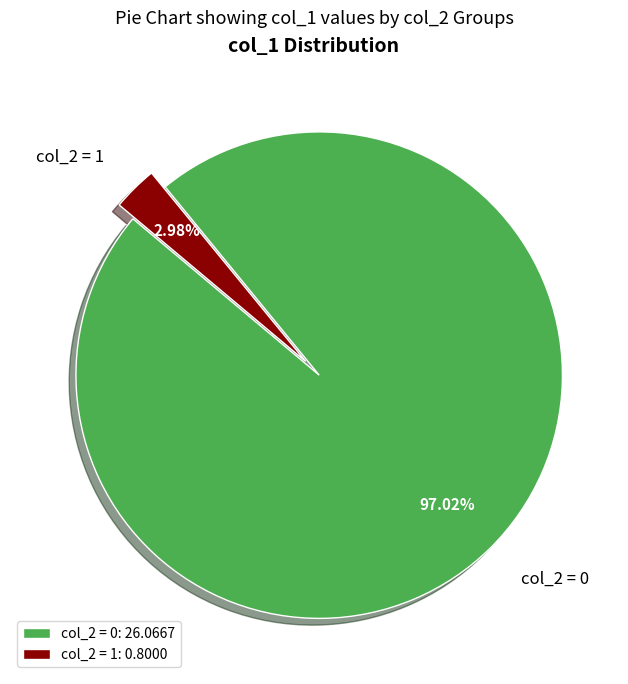

Rank the categories by value from highest to lowest.

col_2 = 0: 26.0667, col_2 = 1: 0.8000